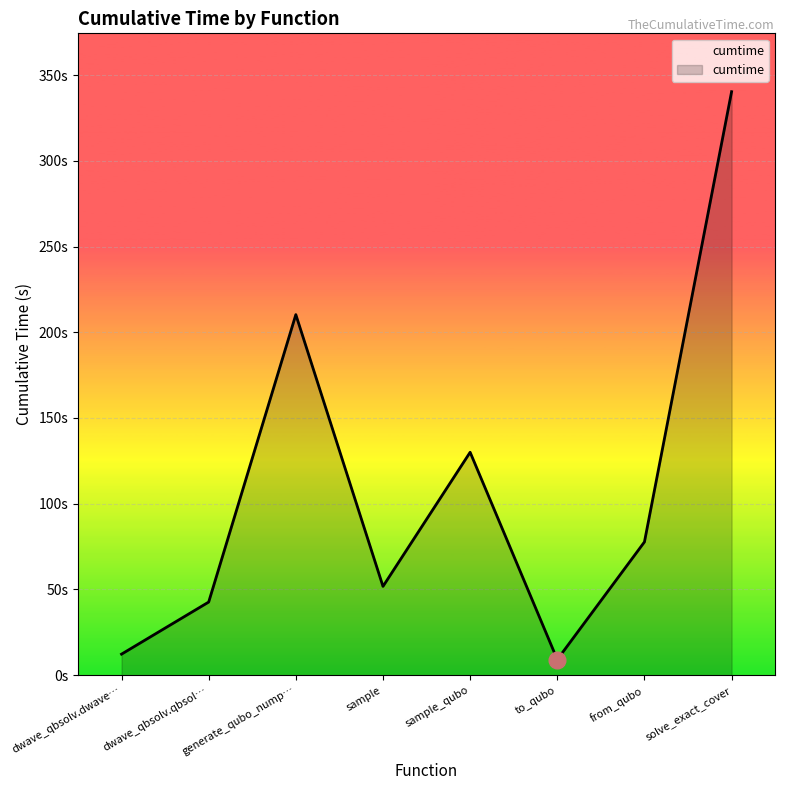

True or false: the data shows 37.0 at from_qubo.

False